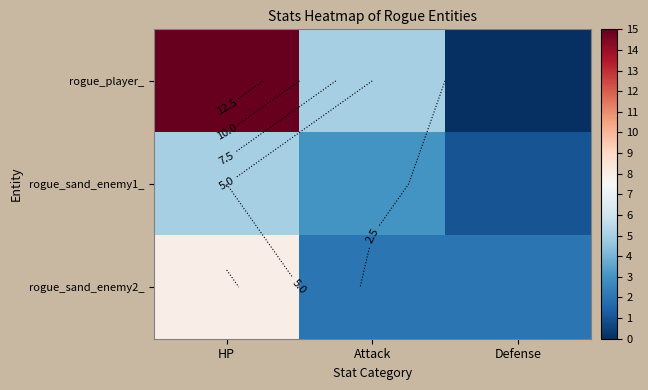

Where does the rogue_player_ series first go above 5?

HP